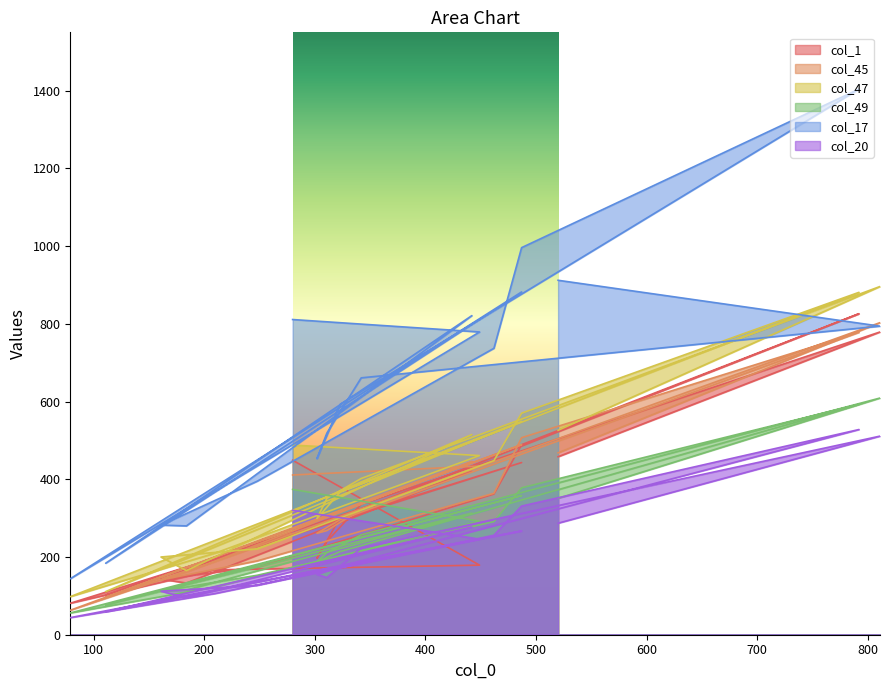

Reading right to left, extract all data points from this chart.

col_1: 520=458	811=779	342=336	311=240	302=197	323=302	792=826	487=489	462=362	248=174	161=143	184=133	442=421	111=103	487=443	79=81	210=167	449=179	280=449
col_45: 520=468	811=803	342=322	311=268	302=261	323=296	792=778	487=507	462=364	248=190	161=141	184=161	442=446	111=96	487=489	79=63	210=188	449=434	280=411
col_47: 520=526	811=896	342=402	311=351	302=299	323=367	792=881	487=570	462=448	248=221	161=200	184=165	442=515	111=111	487=549	79=98	210=210	449=461	280=488
col_49: 520=351	811=609	342=257	311=211	302=188	323=214	792=593	487=378	462=291	248=153	161=112	184=115	442=313	111=76	487=358	79=56	210=123	449=292	280=374
col_17: 520=912	811=794	342=661	311=519	302=453	323=593	792=1404	487=996	462=737	248=395	161=282	184=280	442=821	111=184	487=882	79=144	210=369	449=779	280=811
col_20: 520=287	811=511	342=223	311=147	302=155	323=176	792=528	487=331	462=256	248=127	161=112	184=95	442=277	111=59	487=267	79=44	210=106	449=246	280=320